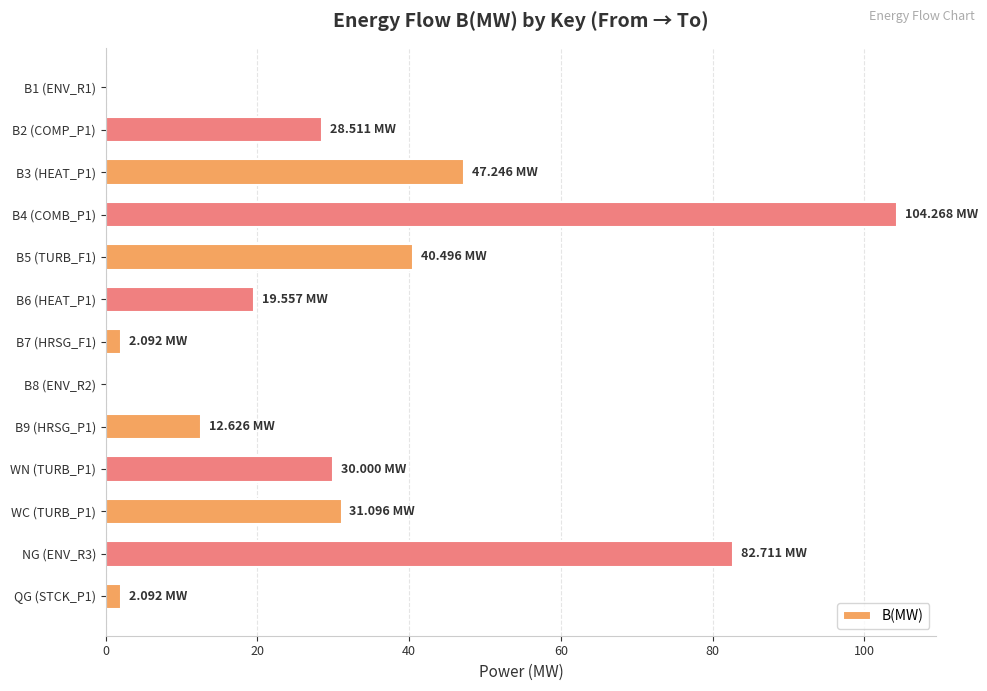

Which has a higher value, B6 (HEAT_P1) or B2 (COMP_P1)?

B2 (COMP_P1)